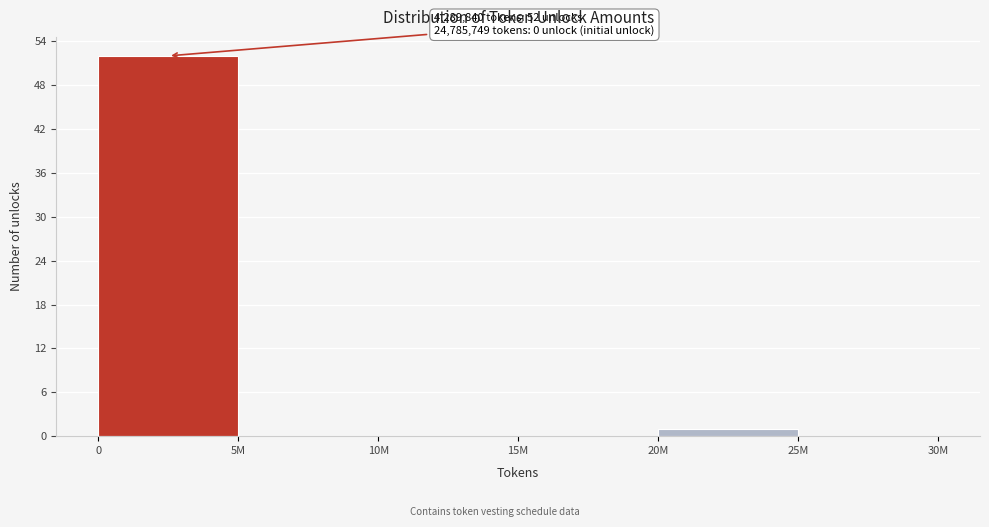

Reading left to right, extract all data points from this chart.

0=52	5M=0	10M=0	15M=0	20M=1	25M=0